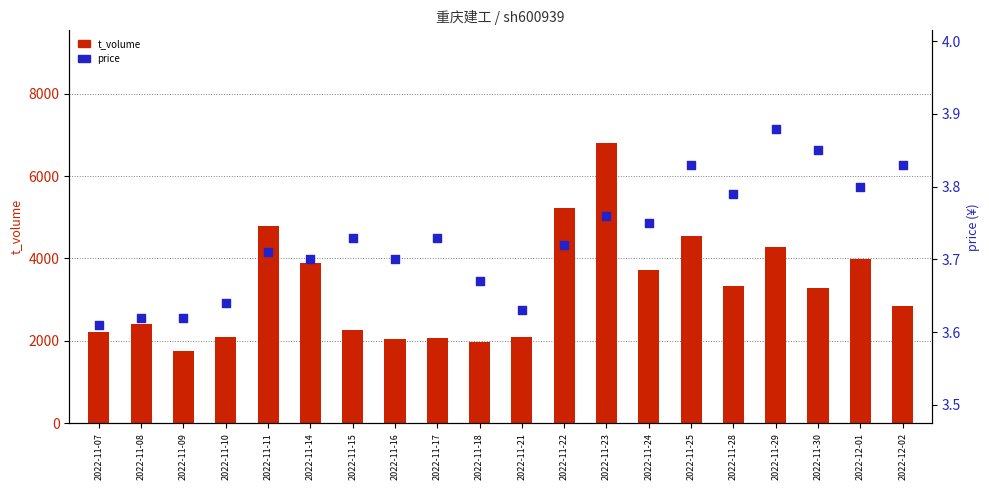

At which category is the sum across all series the highest?

2022-11-23